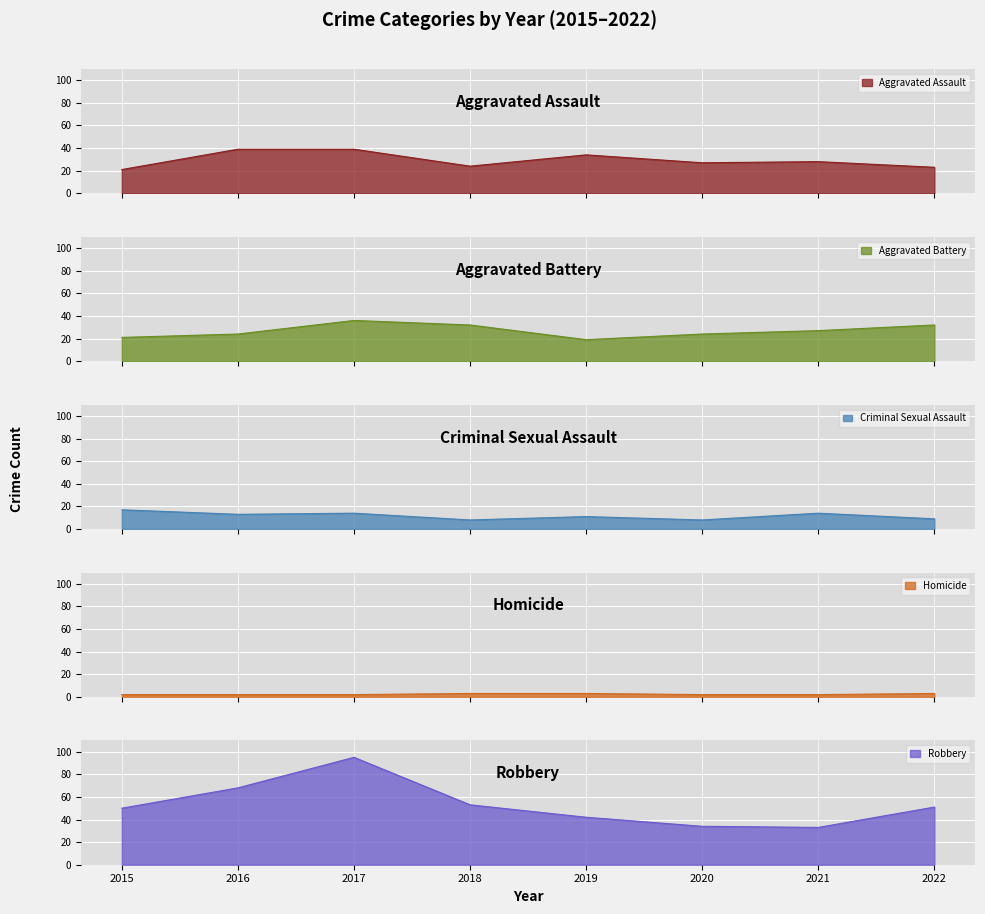

The value of Aggravated Assault at 2015 is 21. True or false?

True